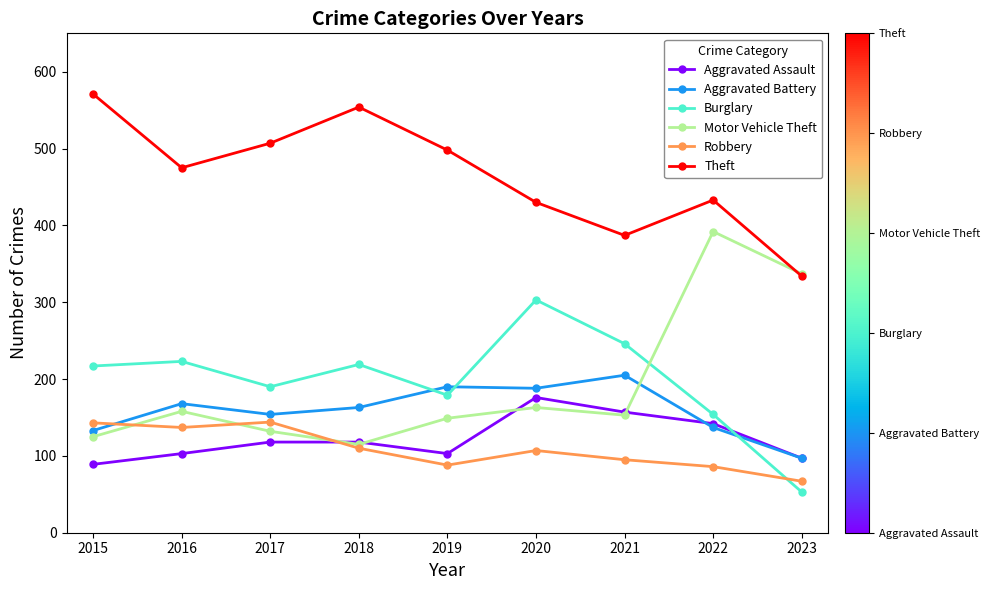

True or false: Burglary and Motor Vehicle Theft intersect in this chart.

True